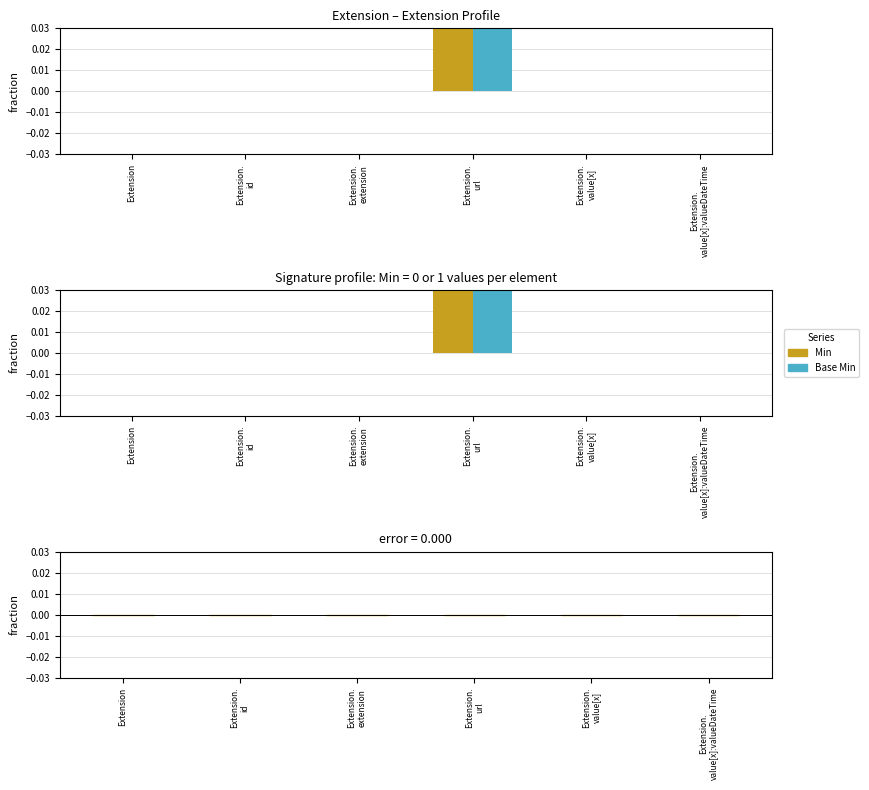

At Extension, list the series in order from smallest to largest.

Min, Base Min, Min - Base Min